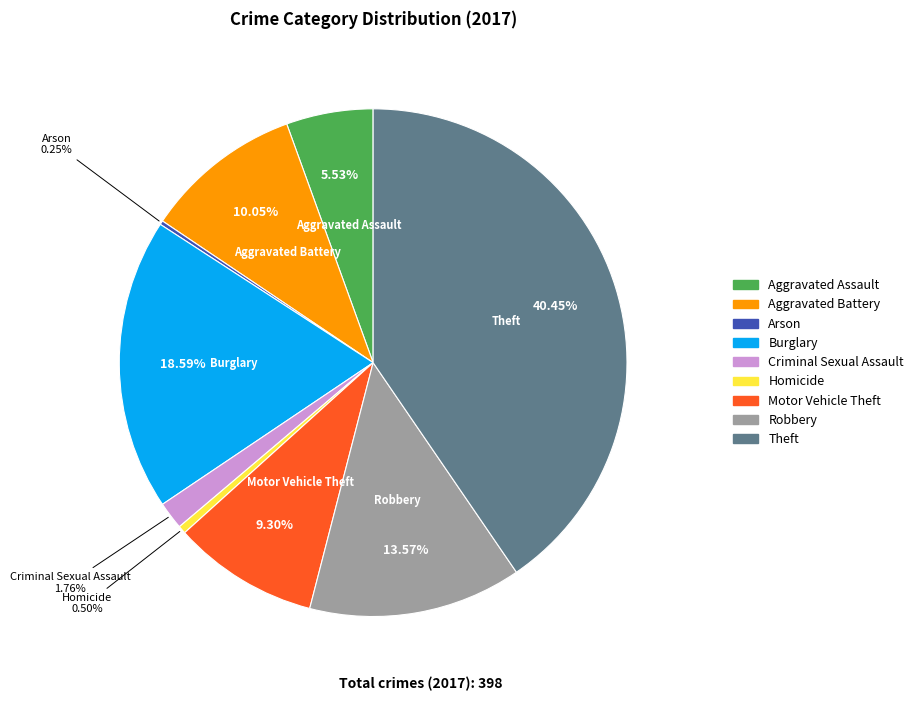

Which category has the biggest portion of the pie?

Theft